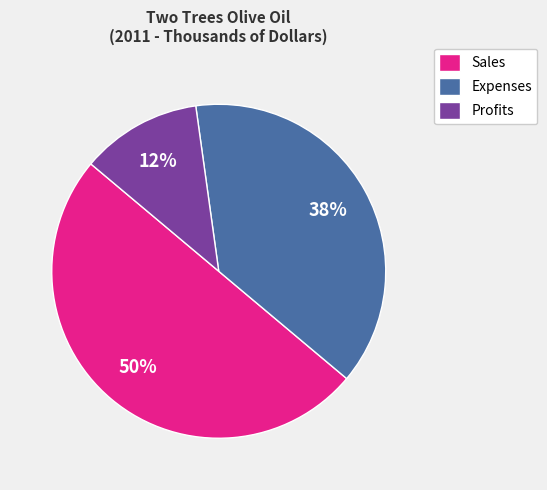

Between Expenses and Profits, which is larger?

Expenses